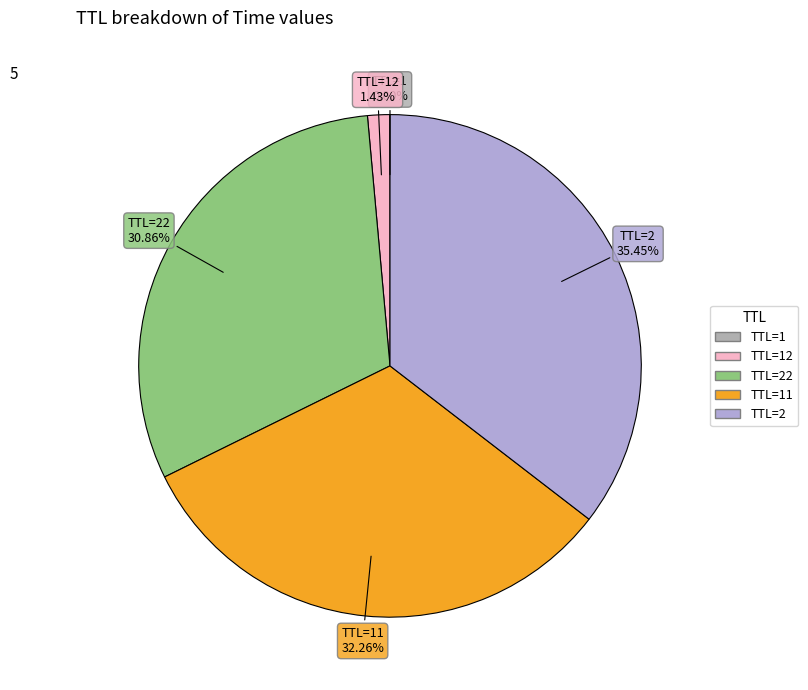

Does any single category account for the majority?

No